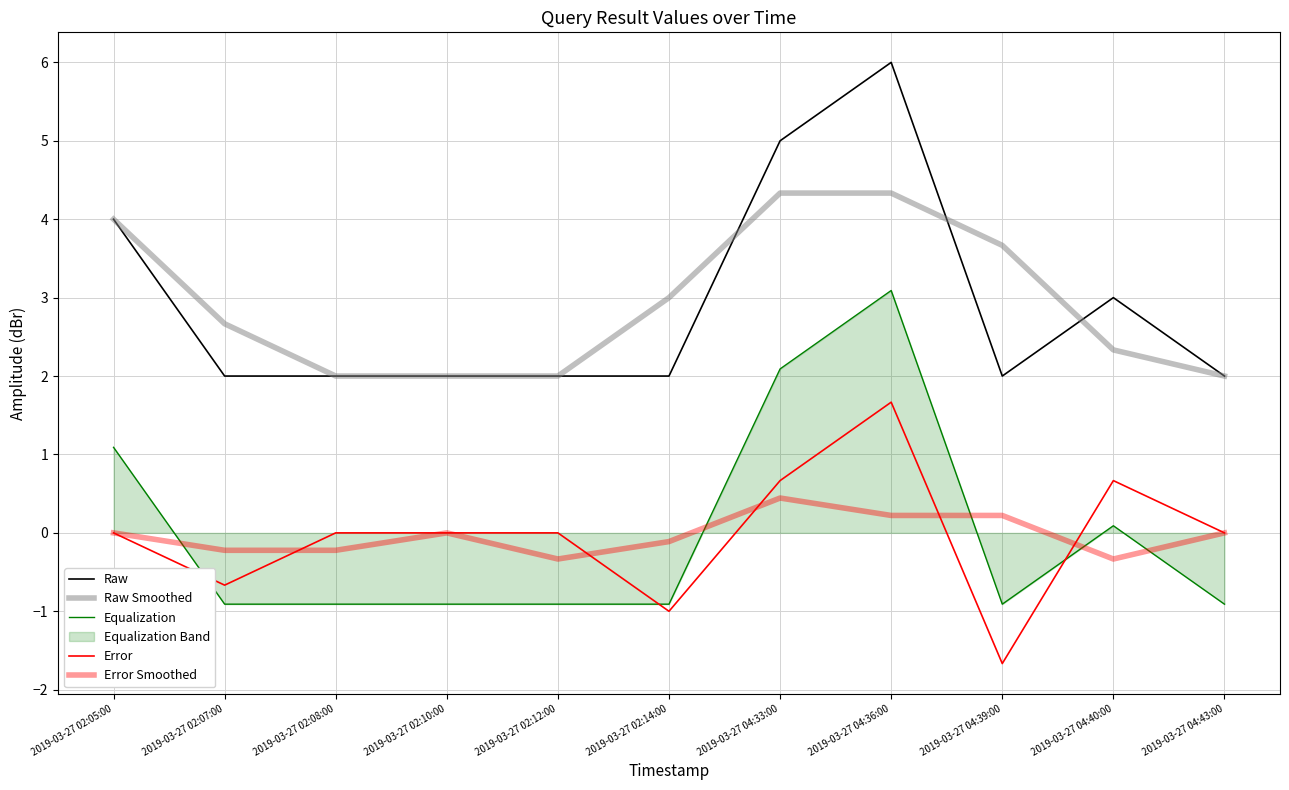

What is the difference between the highest and lowest values at 2019-03-27 02:12:00?

2.9